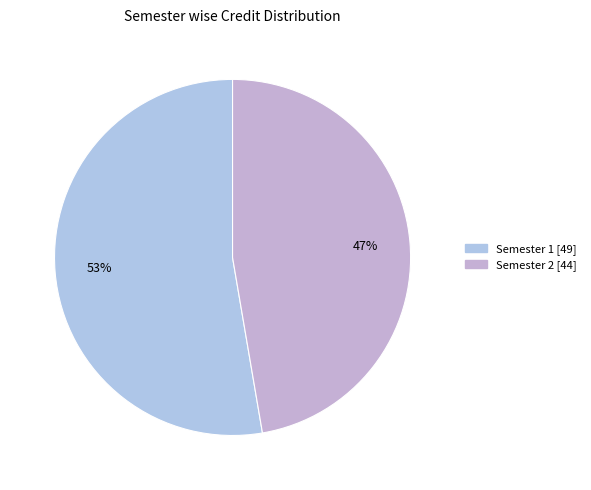

What percentage is NOT represented by Semester 1?

47.3%